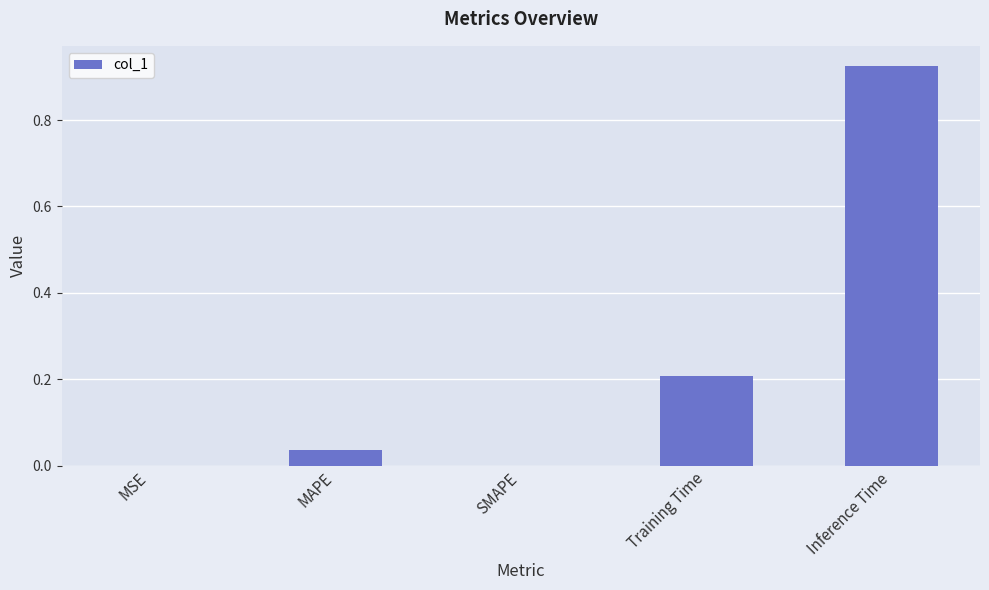

What is the change in value from MAPE to Training Time?

+0.2